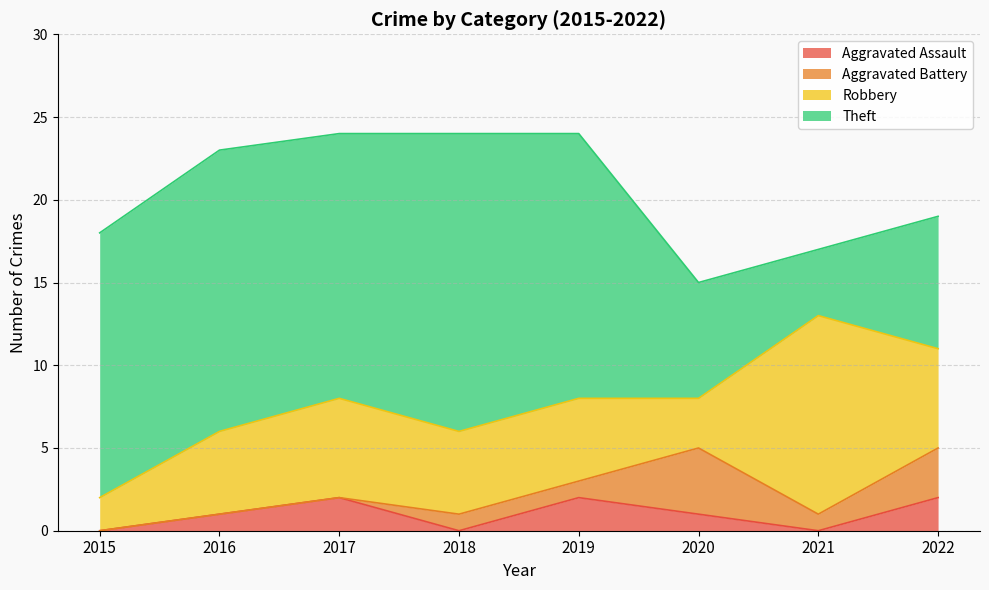

What is the sum of the Robbery values at 2020 and 2021?

15